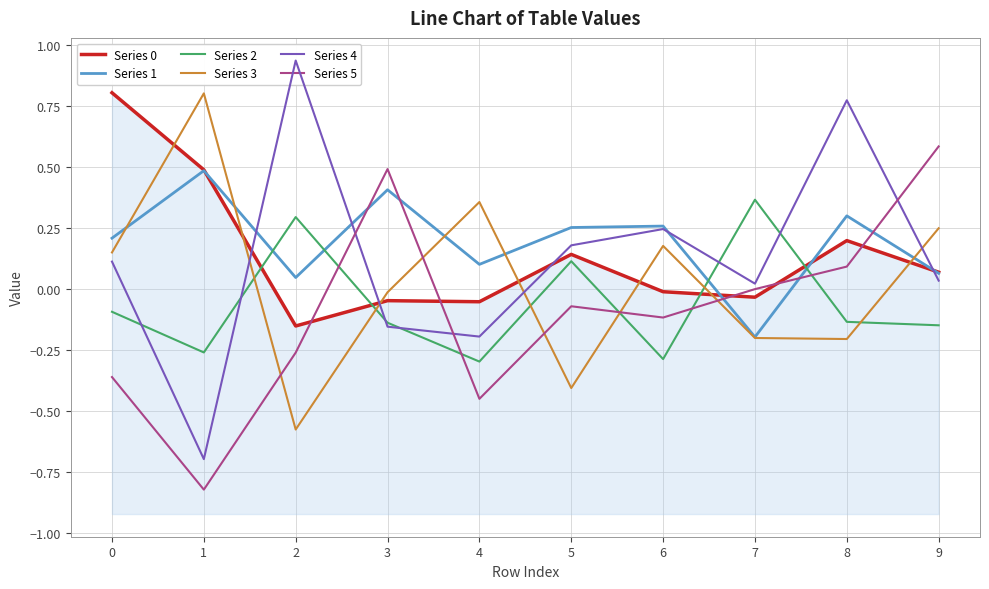

What value does the Series 4 series have at 5?

0.2